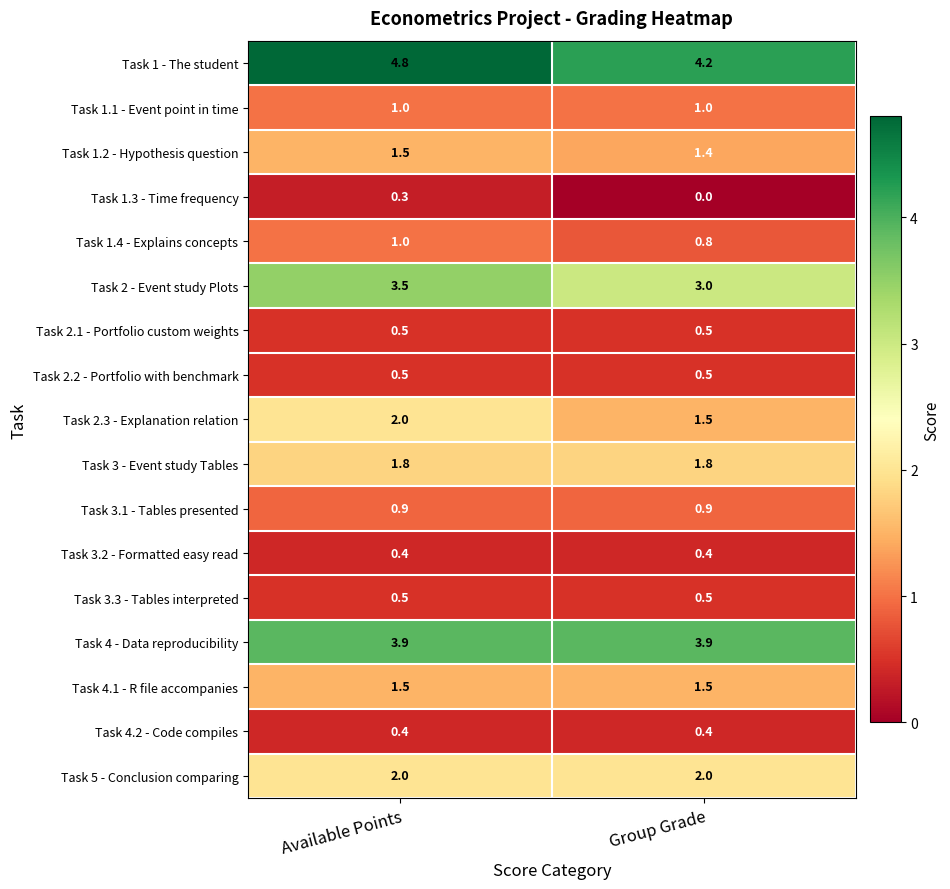

At which category is the sum across all series the highest?

Available Points